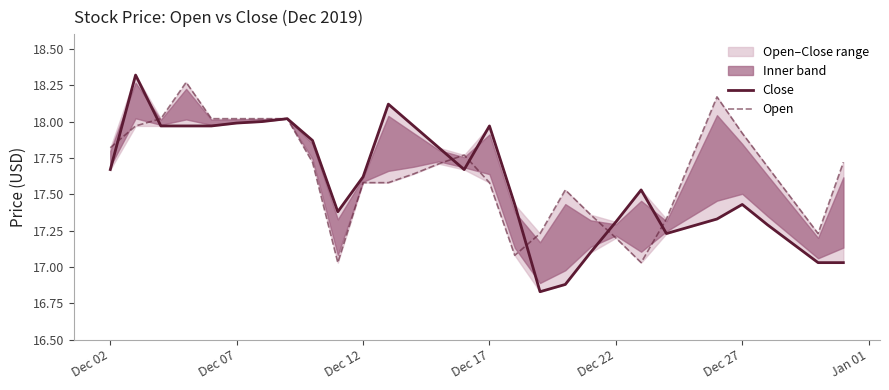

How many values in the Close series are below 17?

2